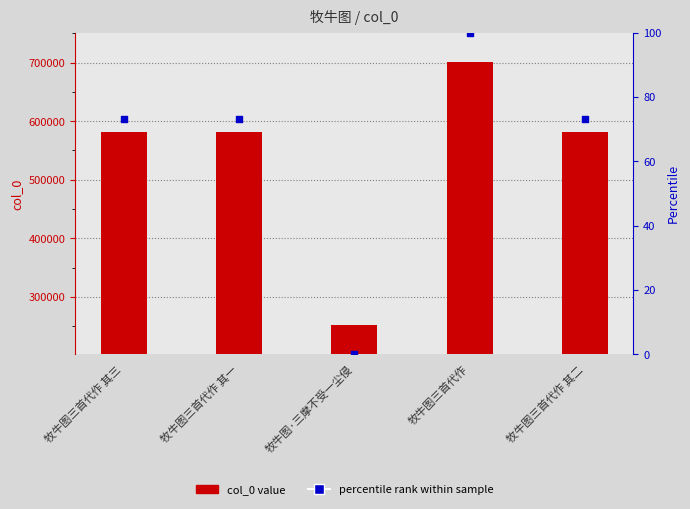

Is the value of percentile rank at 牧牛图三首代作 其三 greater than the value of col_0 at 牧牛图三首代作 其一?

No